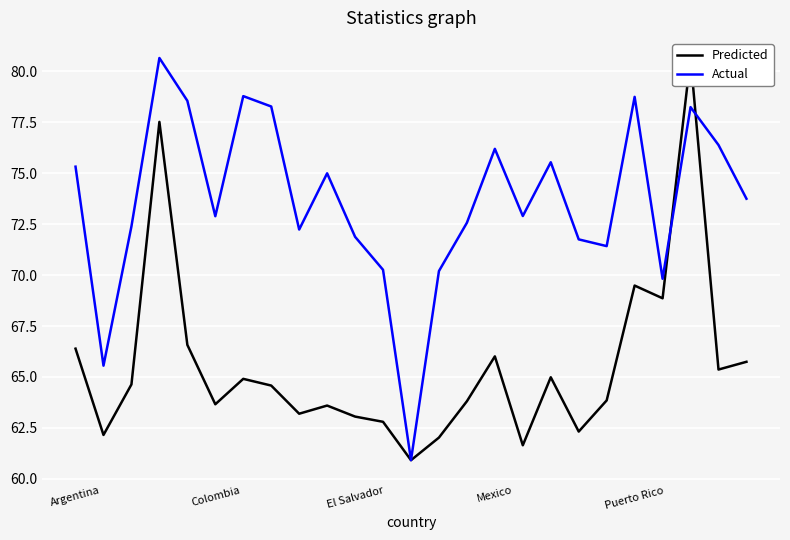

How many data points in Actual are less than 72?

8